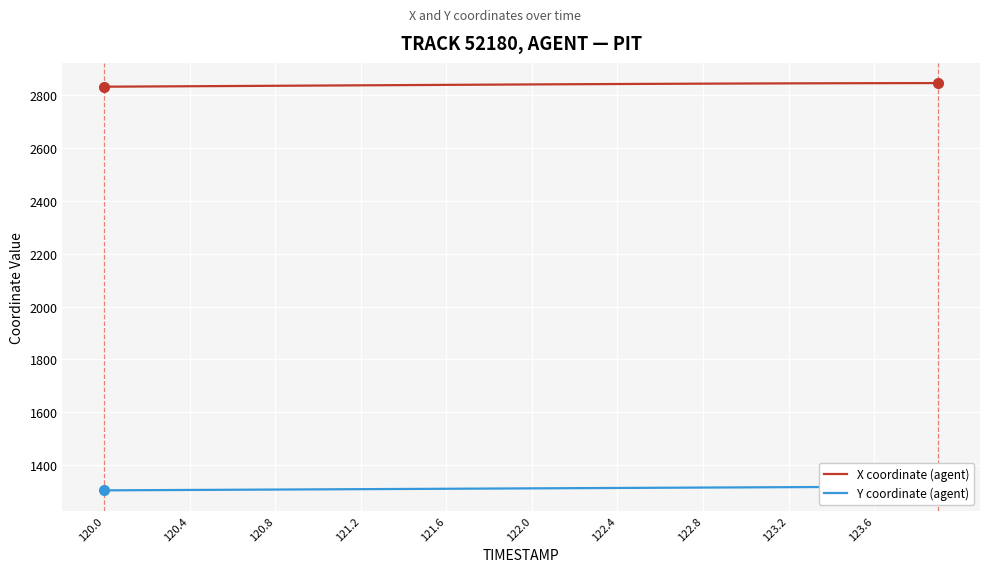

At how many categories does at least one series exceed 2669?

40